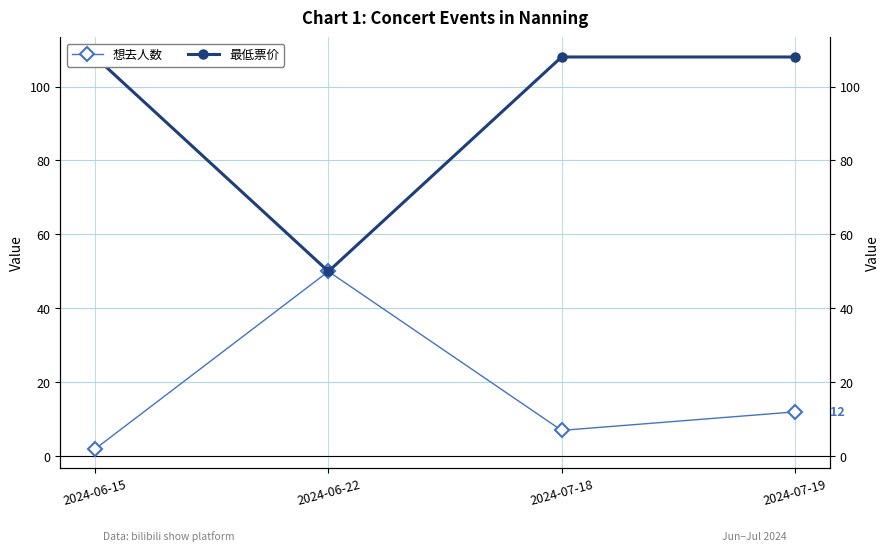

Which series has the largest total across all categories?

最低票价